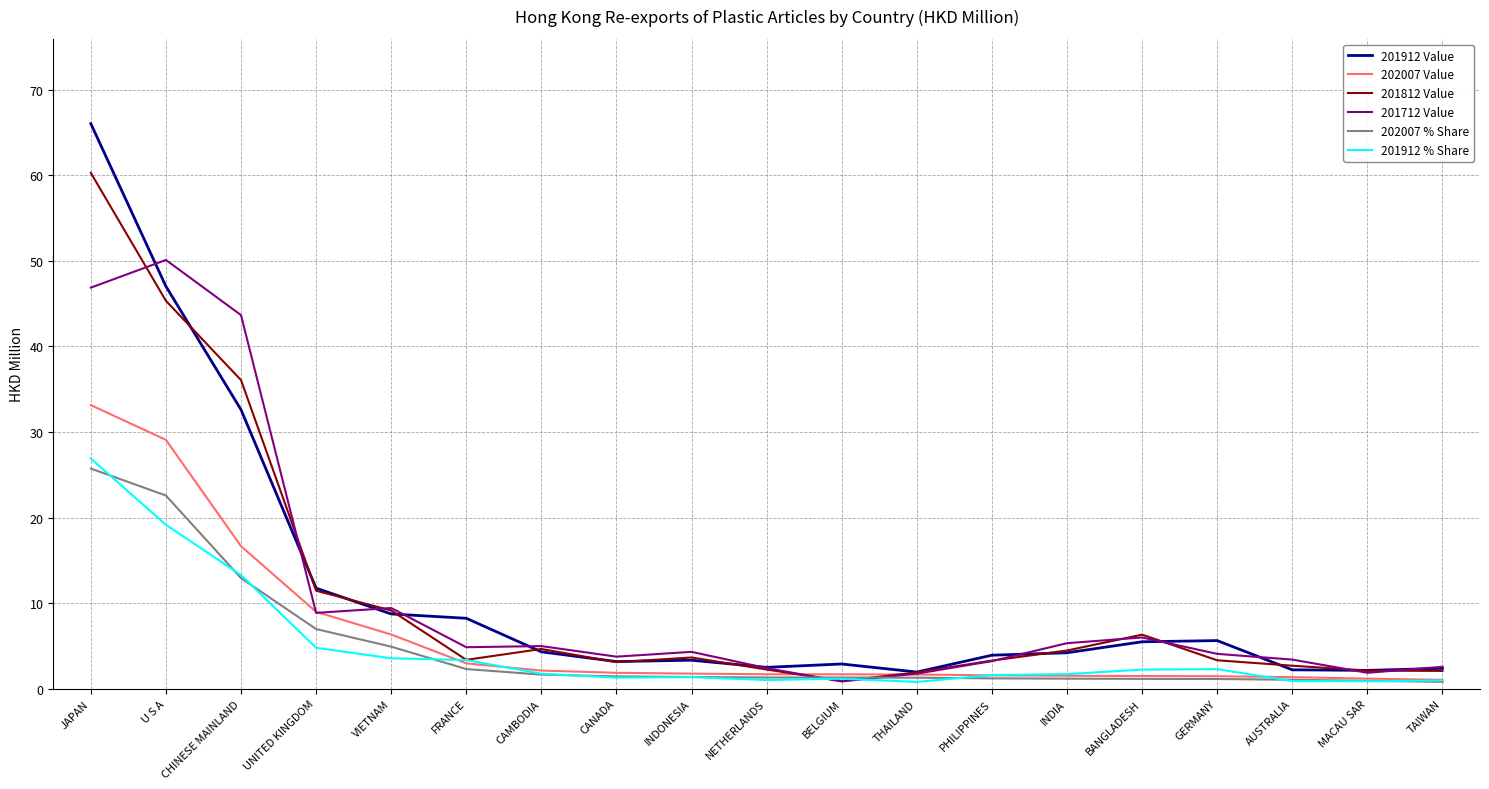

Is it true that 201812 Value equals 27.0 at JAPAN?

False